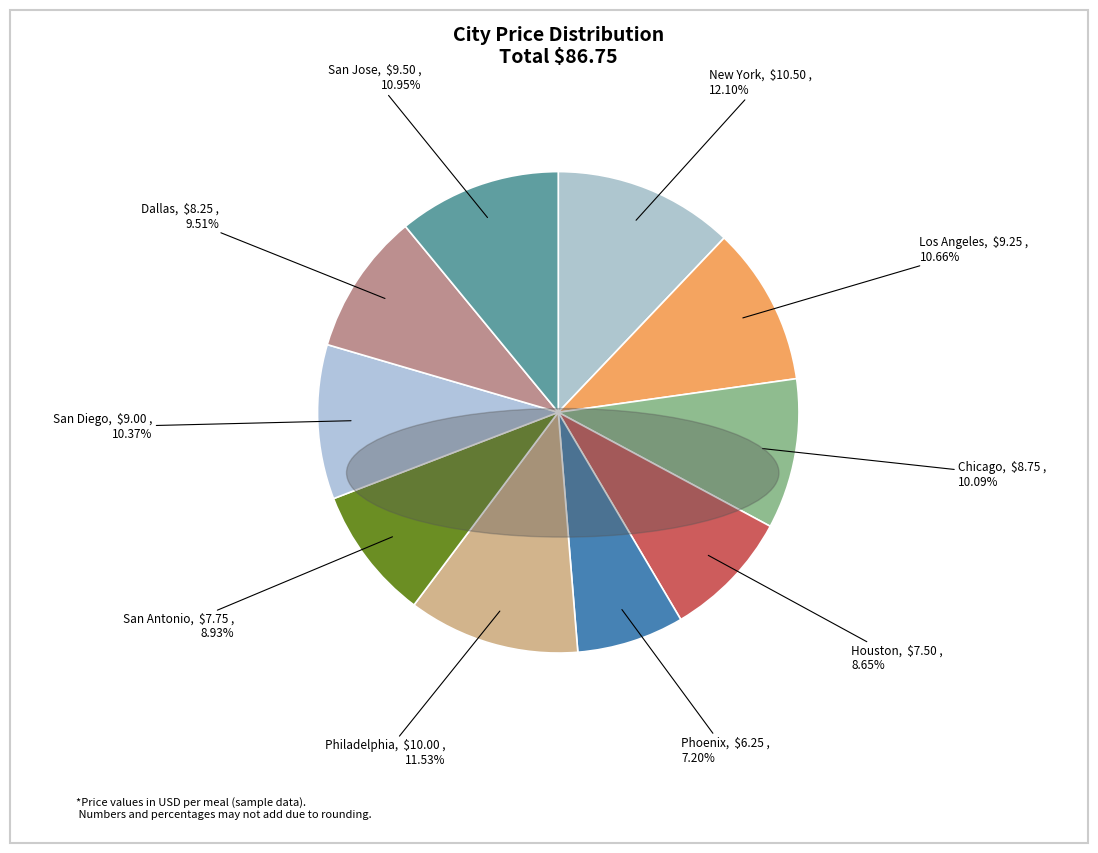

Do Philadelphia and San Antonio together represent more than half of the pie?

No